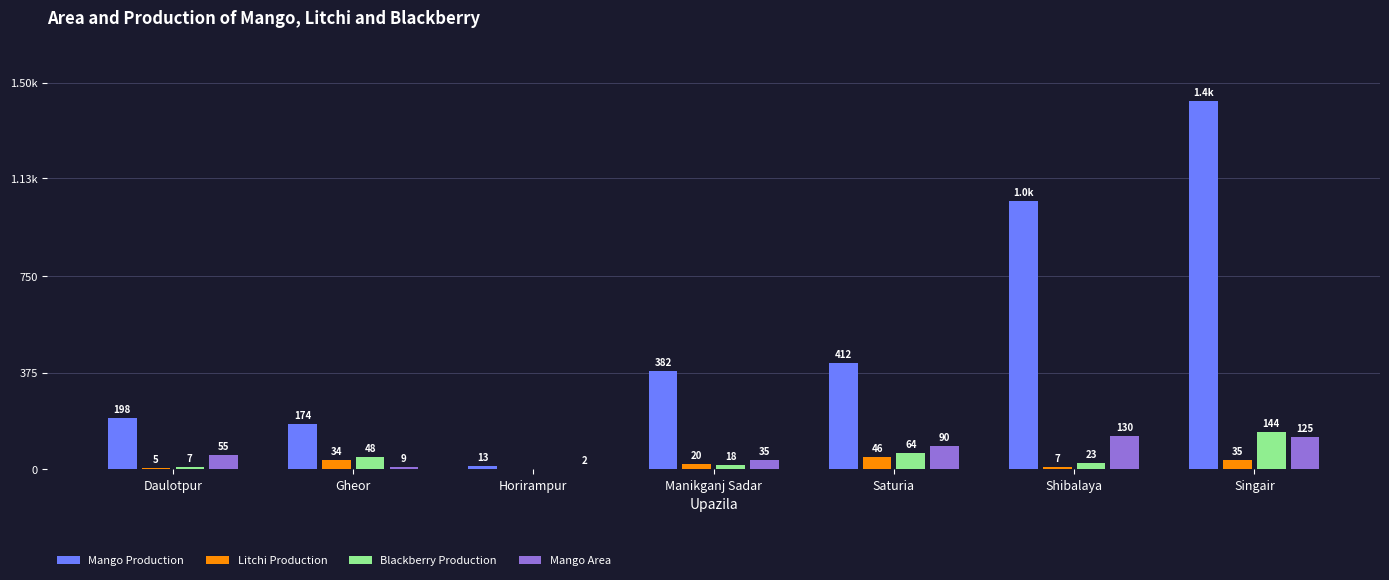

What are all the series names shown in the legend?

Mango Production, Litchi Production, Blackberry Production, Mango Area